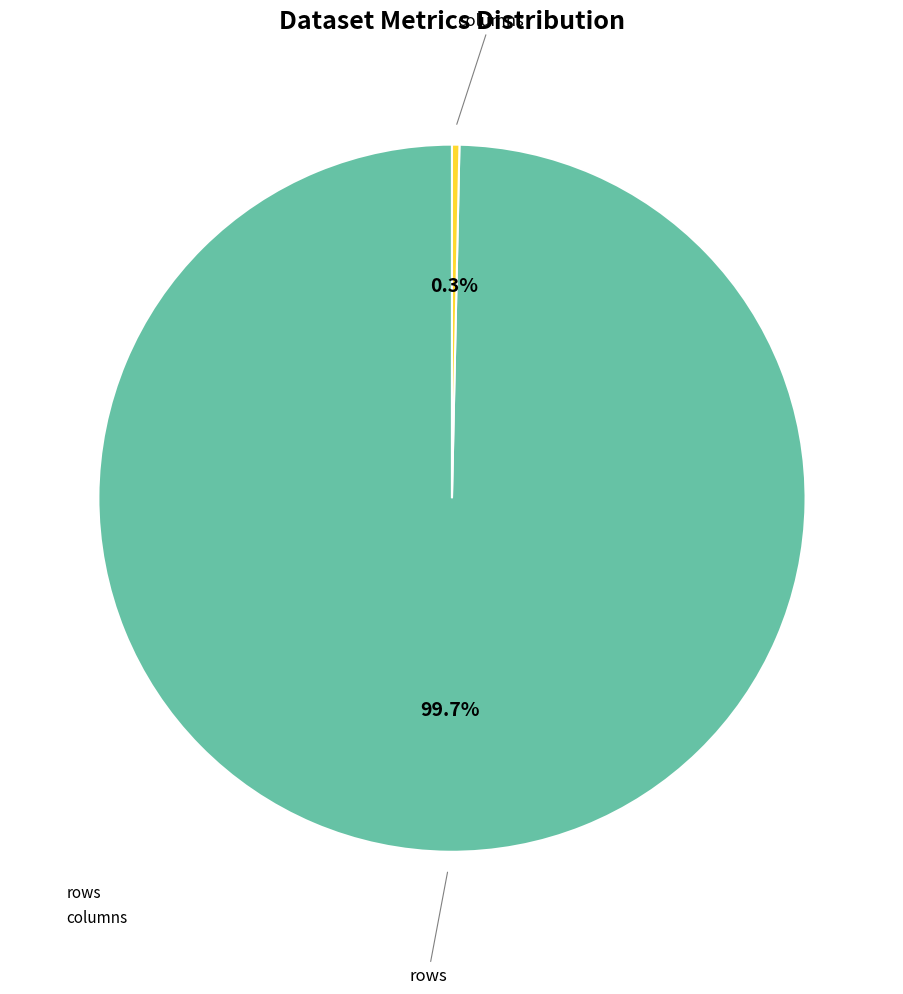

What is the ratio of the value at rows to the value at columns?

295.4